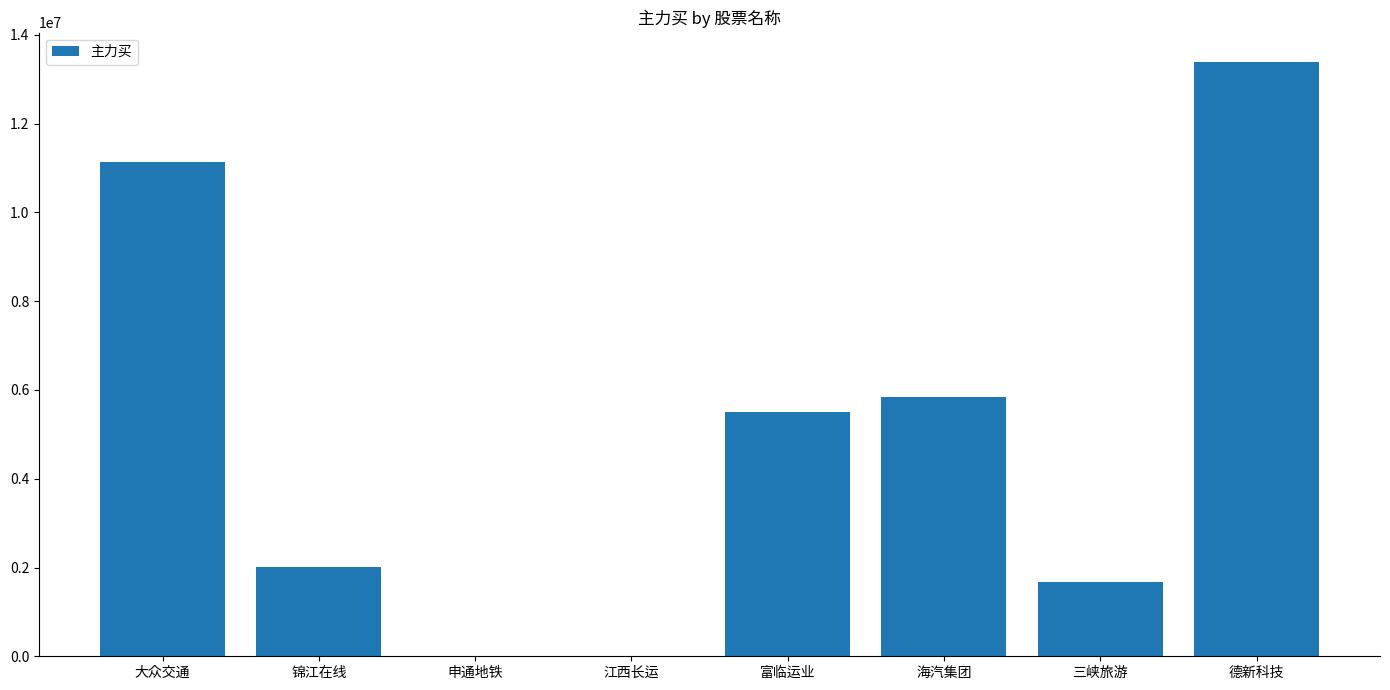

What is the greatest value displayed?

13381615